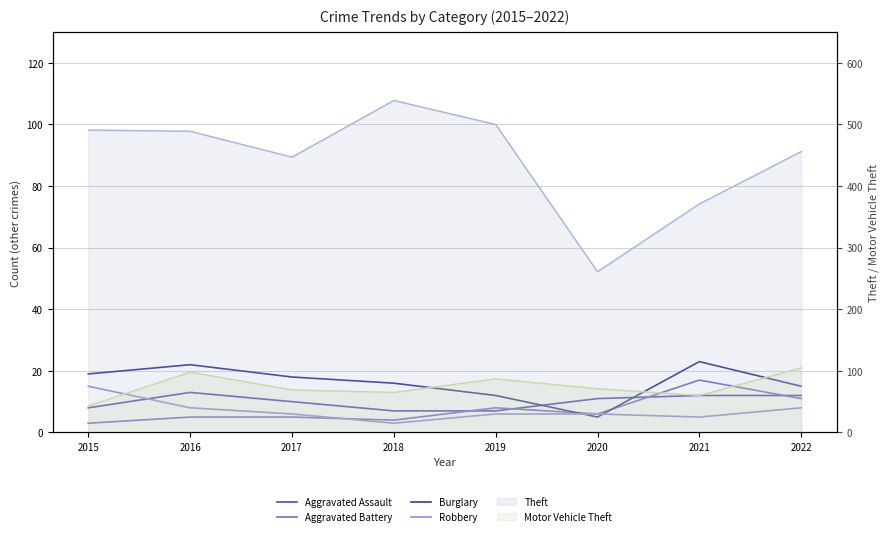

Rank the series at 2022 from lowest to highest value.

Robbery, Aggravated Battery, Aggravated Assault, Burglary